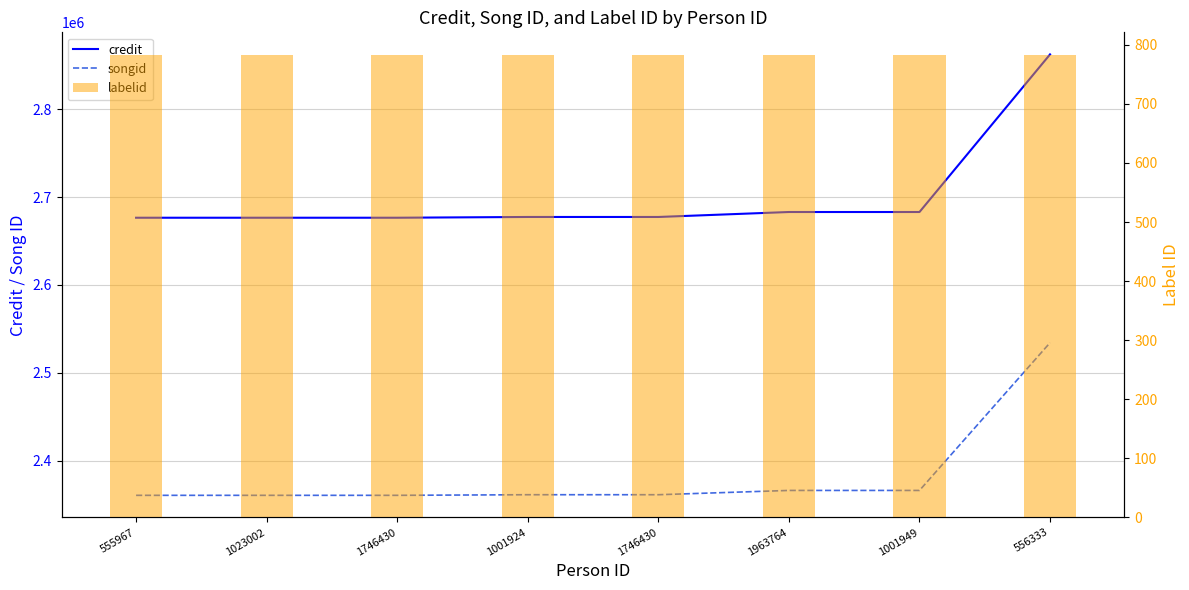

Which series has the largest range (max minus min)?

credit